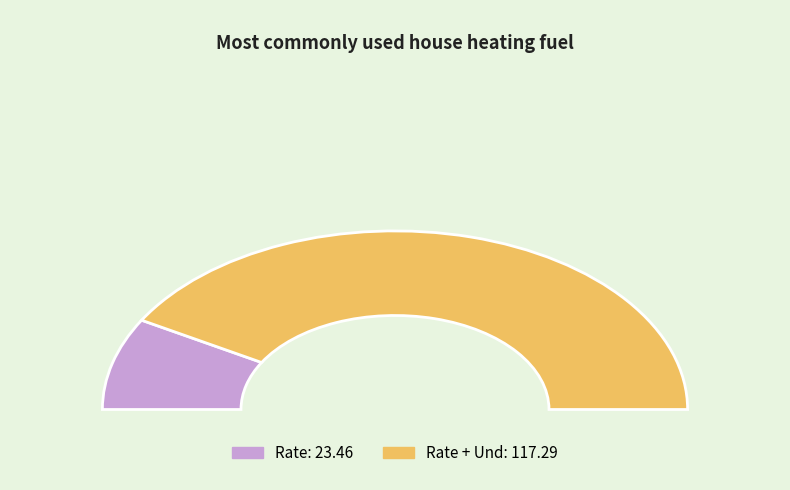

What is the change in value from Rate to Rate + Und?

+93.8